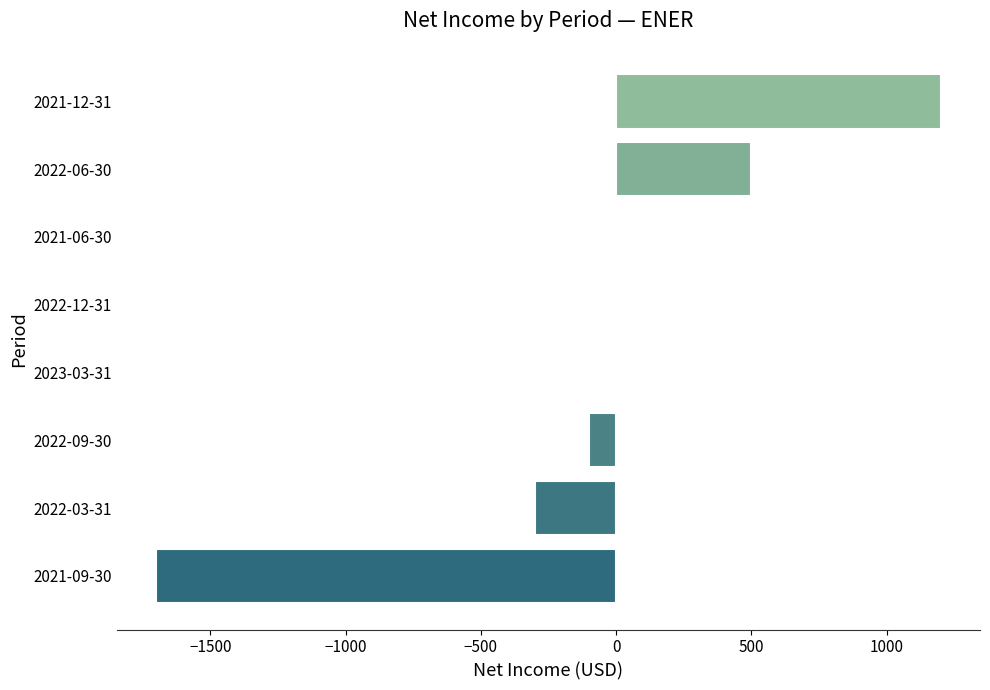

Count the number of categories in the chart.

8